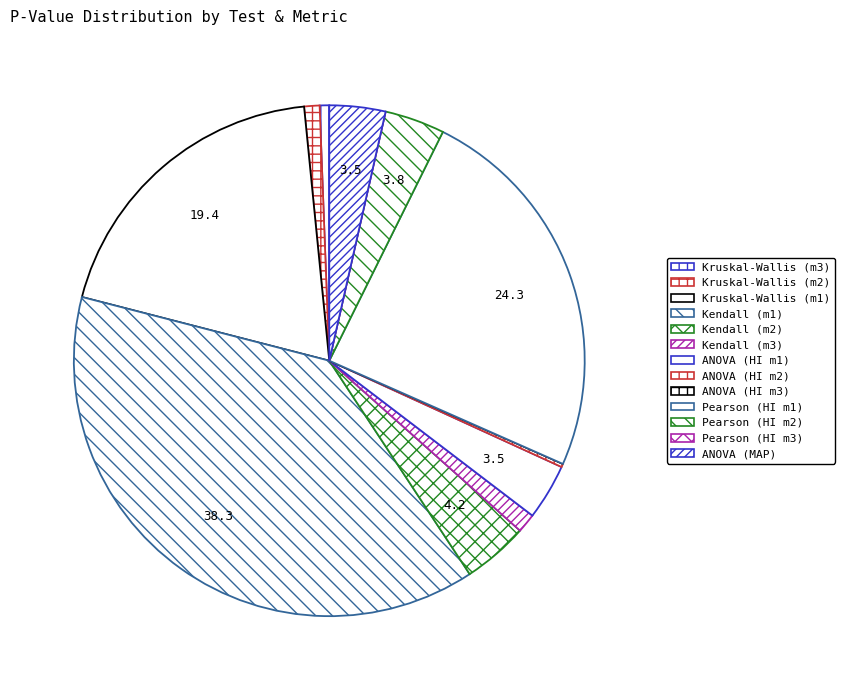

How many slices are in this pie chart?

13